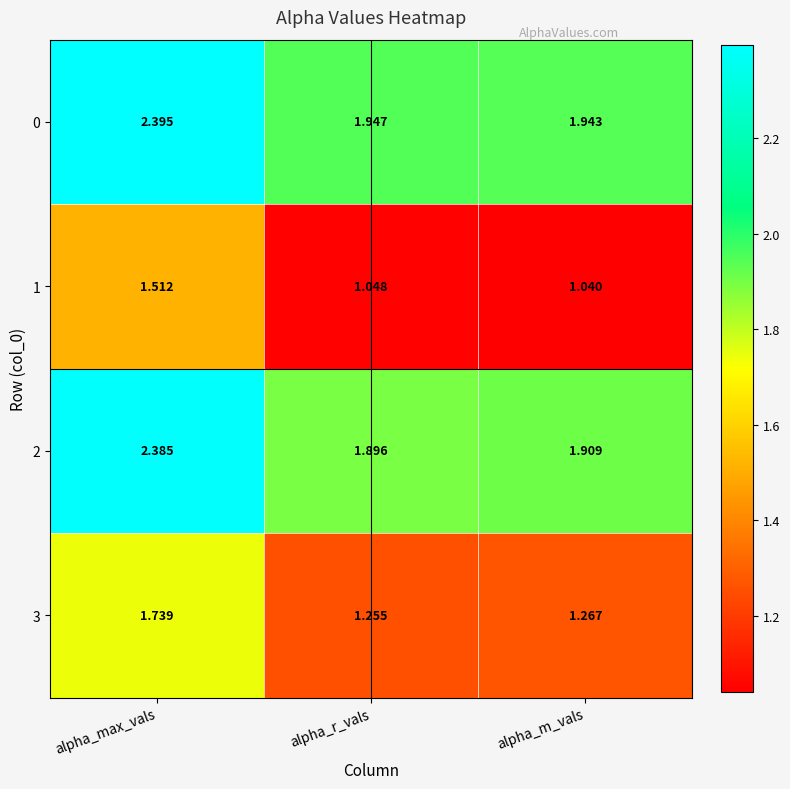

Which label corresponds to the smallest value in the chart?

alpha_m_vals